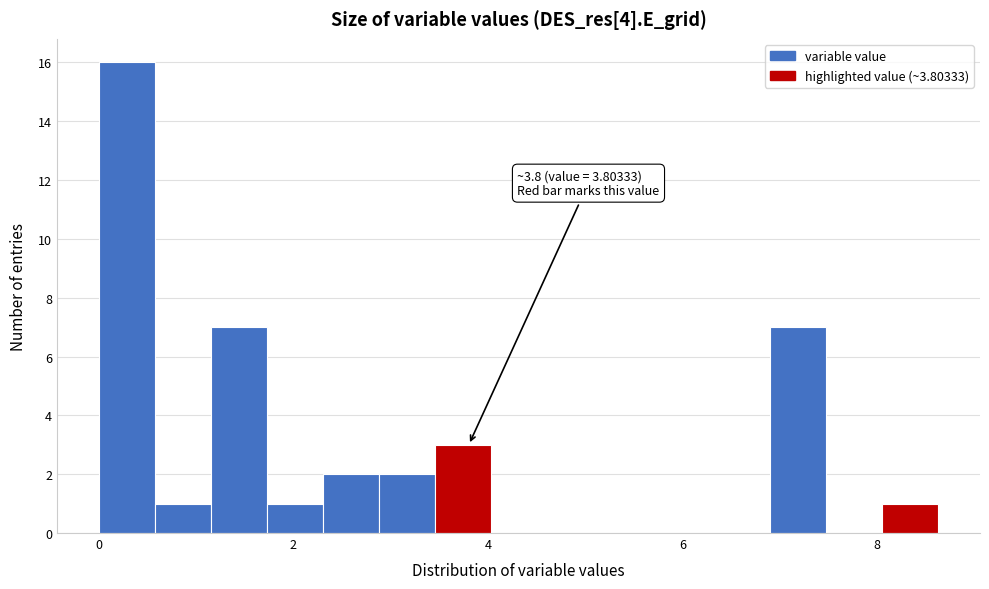

Around what value on the x-axis is the tallest bar? Give the approximate position of its centre, as read against the axis.

0.2